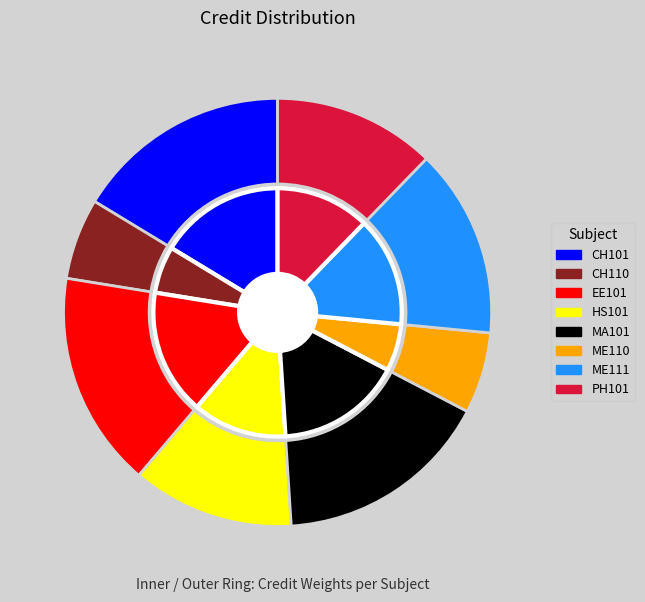

Rank the categories by value from lowest to highest.

CH110, ME110, HS101, PH101, ME111, CH101, EE101, MA101